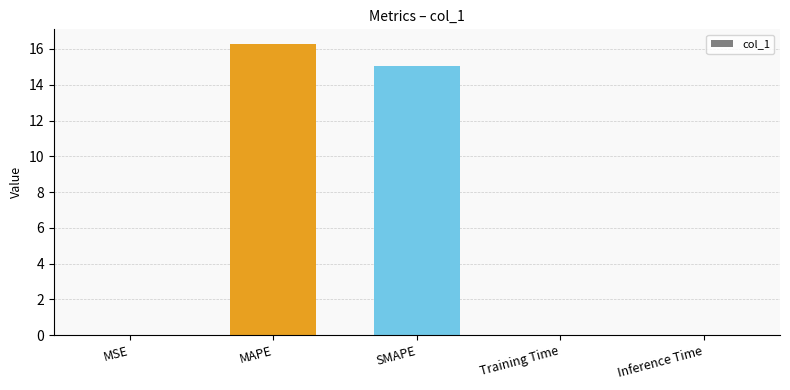

True or false: the data shows 16.3 at MAPE.

True